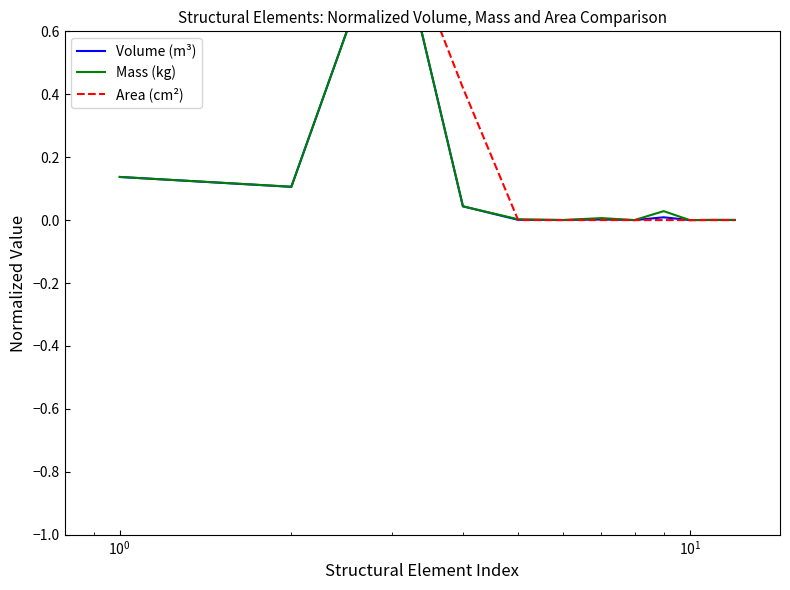

What is the average value of the Area (cm²) series?

0.3